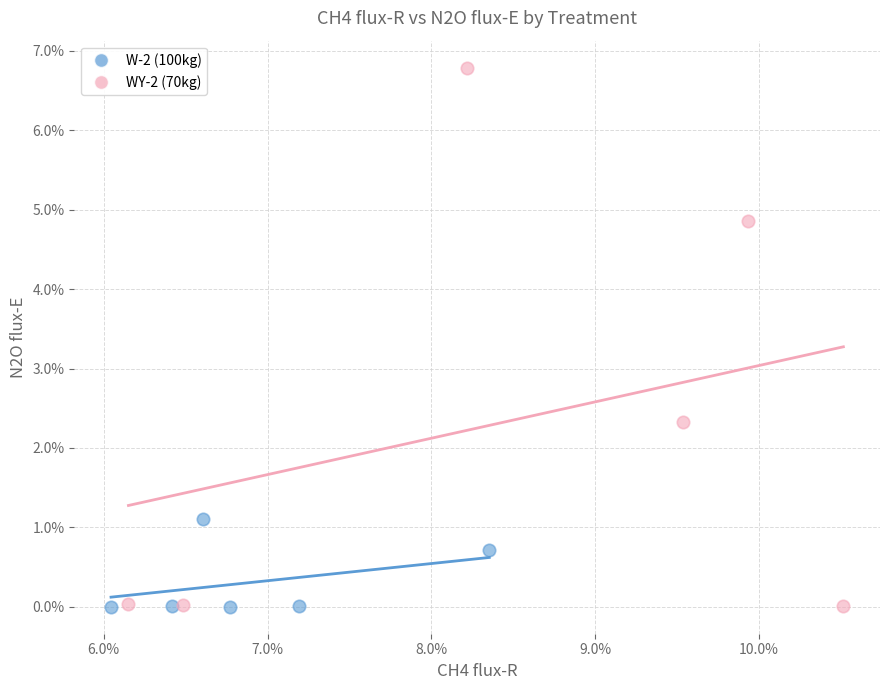

Which series has the largest Y range (max minus min)?

WY-2 (70kg)